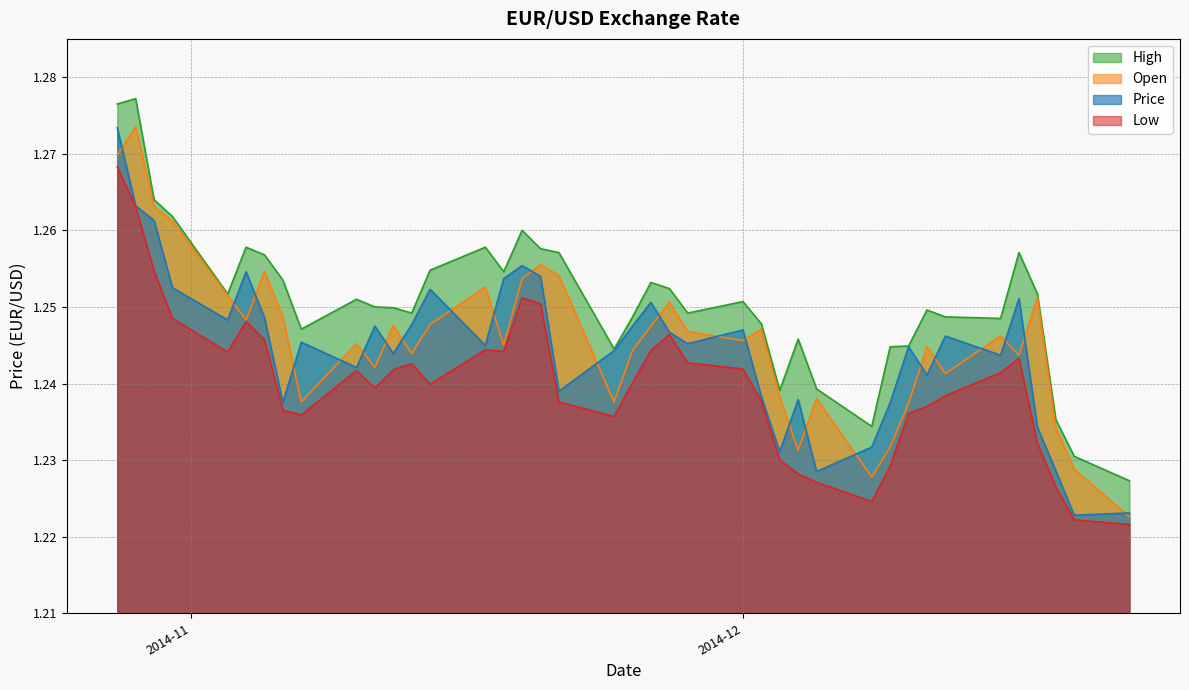

True or false: Low and Price intersect in this chart.

False